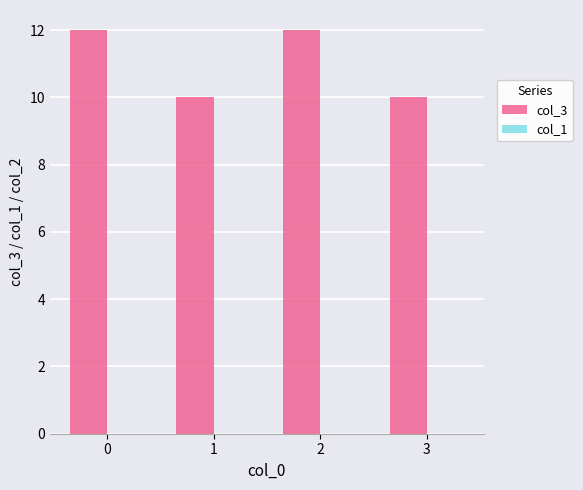

What is the smallest value displayed?

10